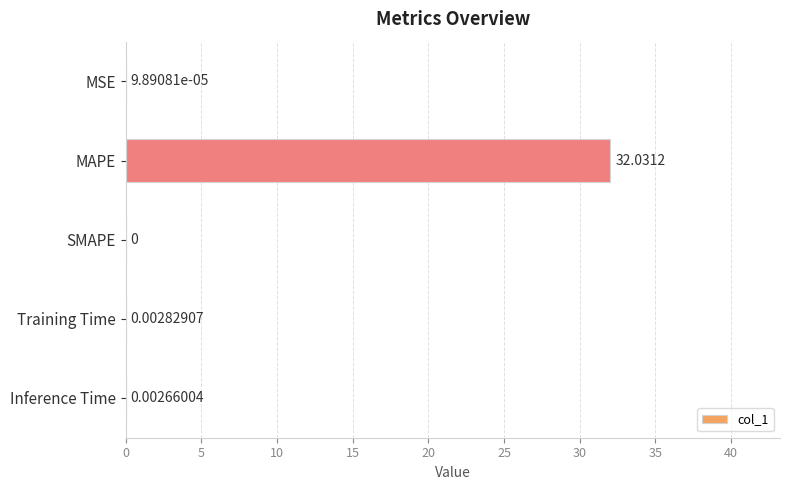

What is the sum of all values?

32.0